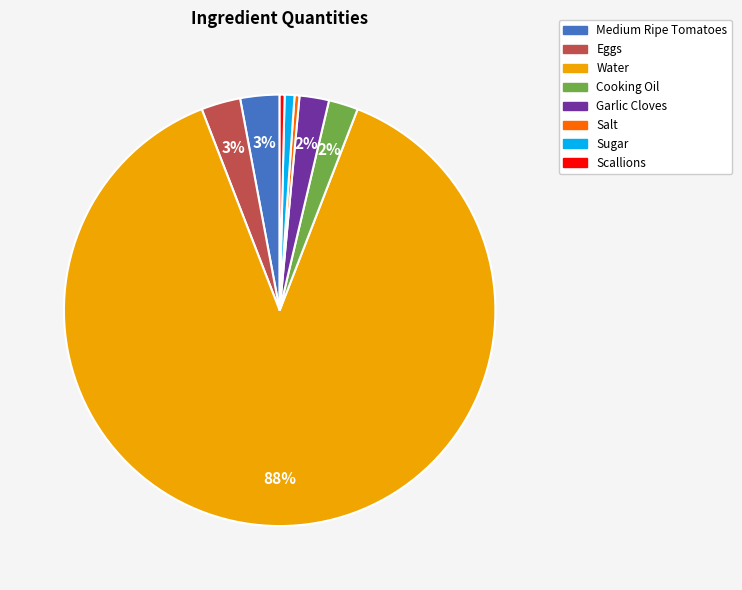

The Scallions slice represents 0% of the pie. True or false?

True